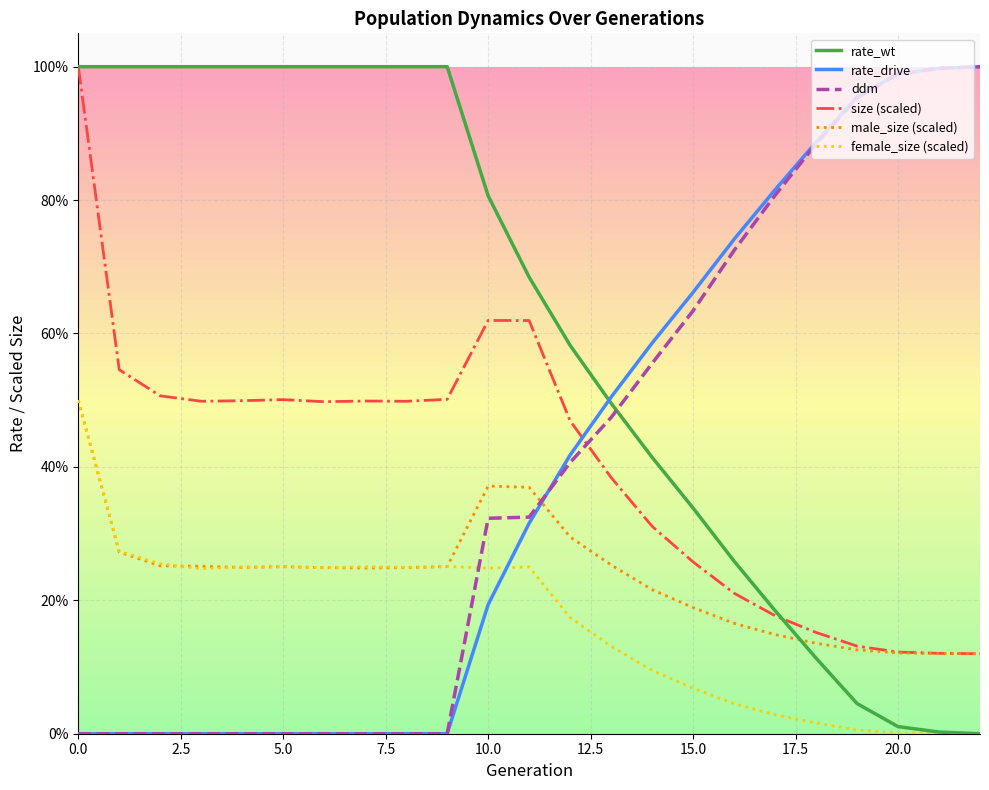

What is the greatest value displayed?

1.0